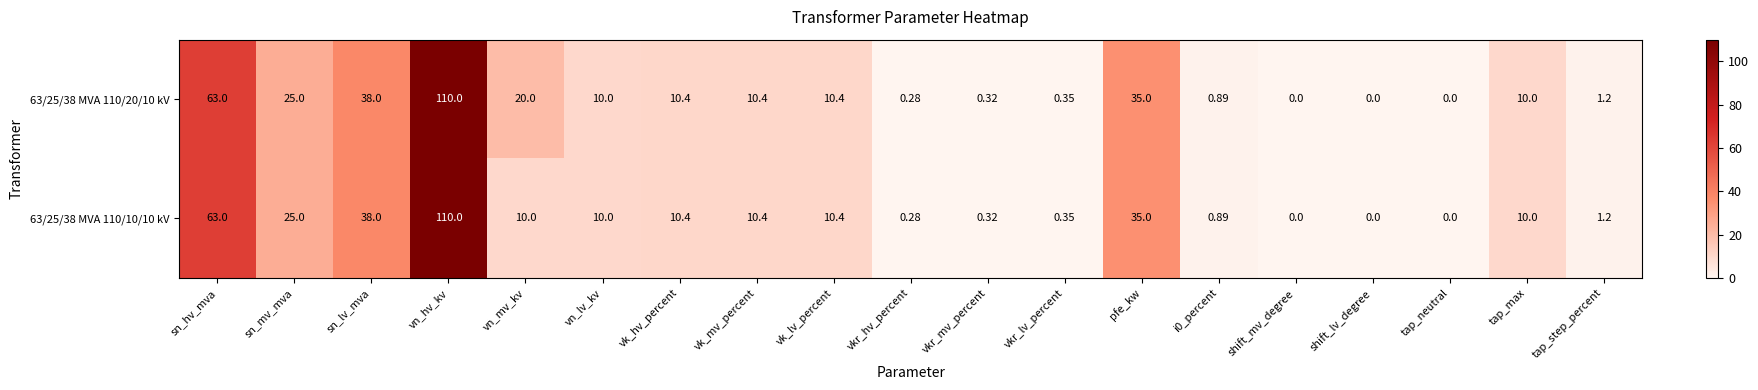

At which label does 63/25/38 MVA 110/10/10 kV reach its peak?

vn_hv_kv